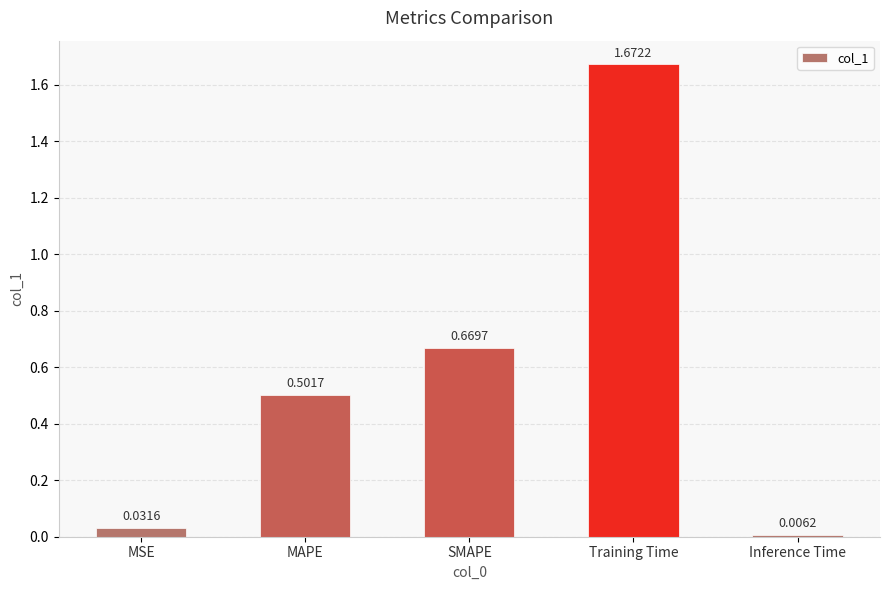

The value at Training Time is 2.7. True or false?

False